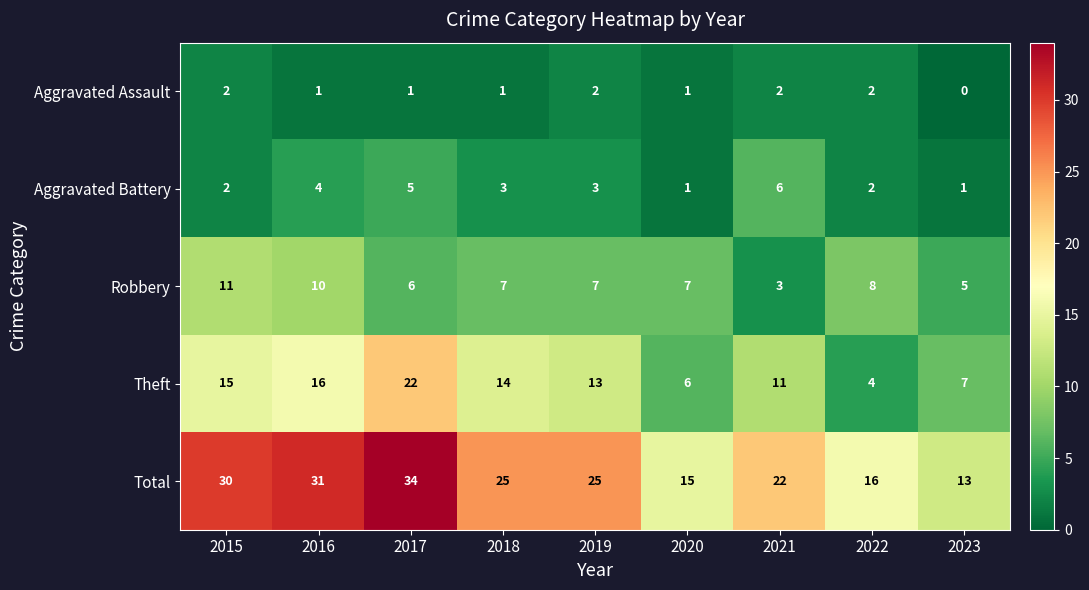

What is the sum of all Aggravated Assault values?

12